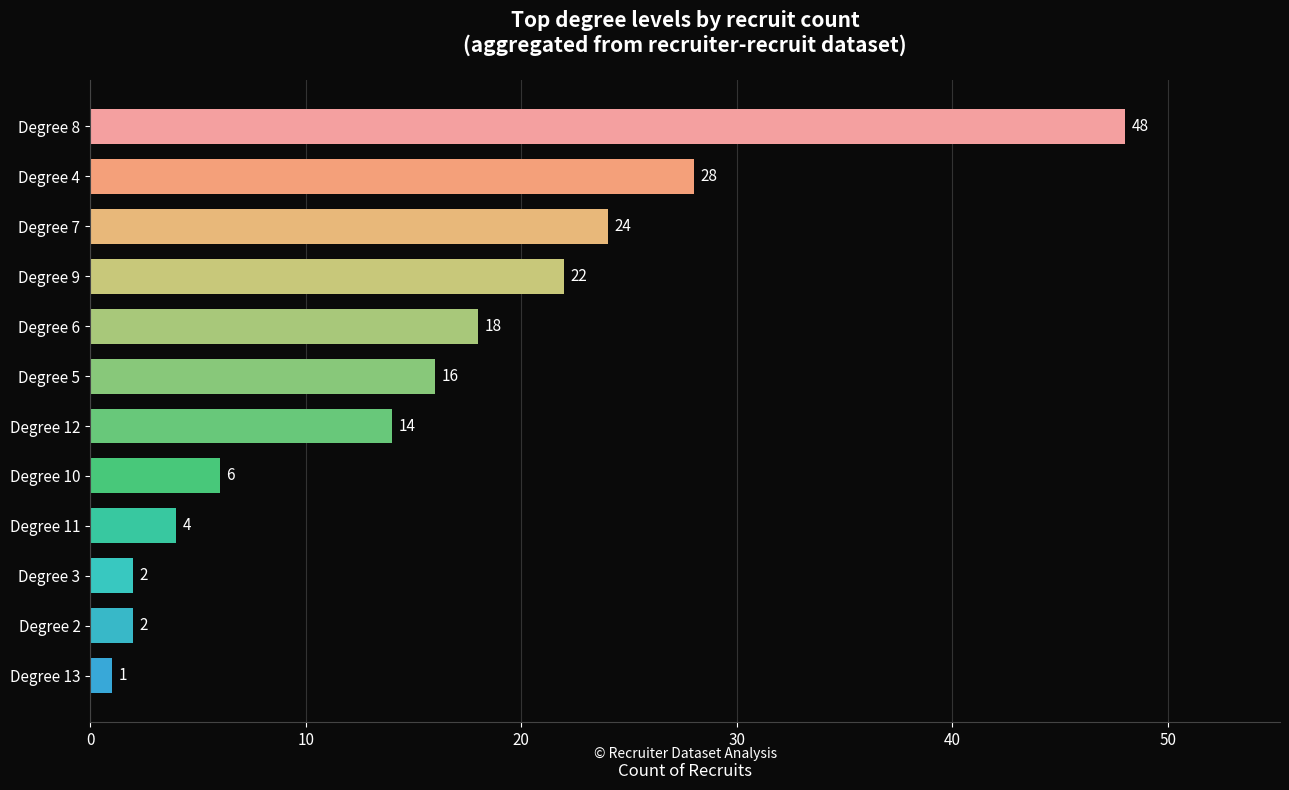

Count the number of data series in this chart.

1